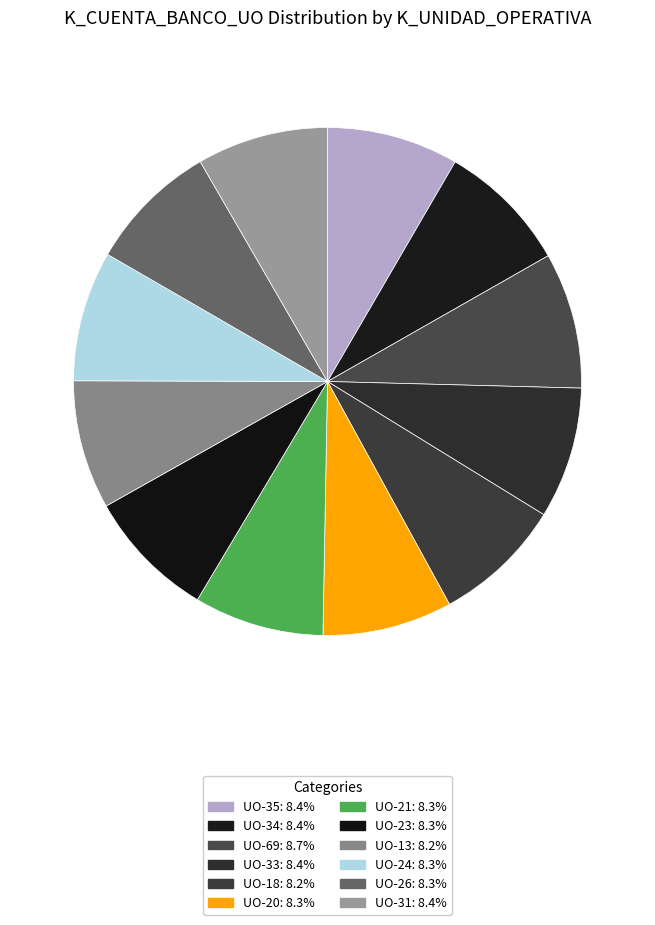

What percentage is NOT represented by UO-34?

91.6%